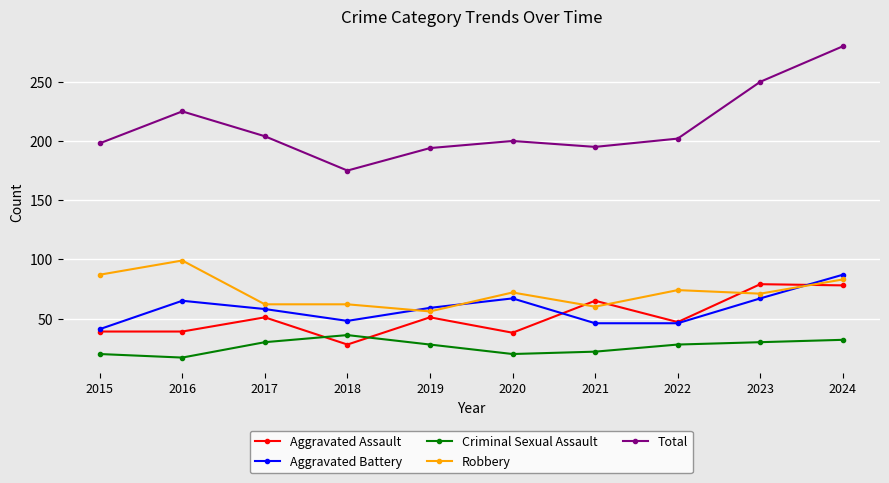

True or false: Robbery and Total cross at least once.

False